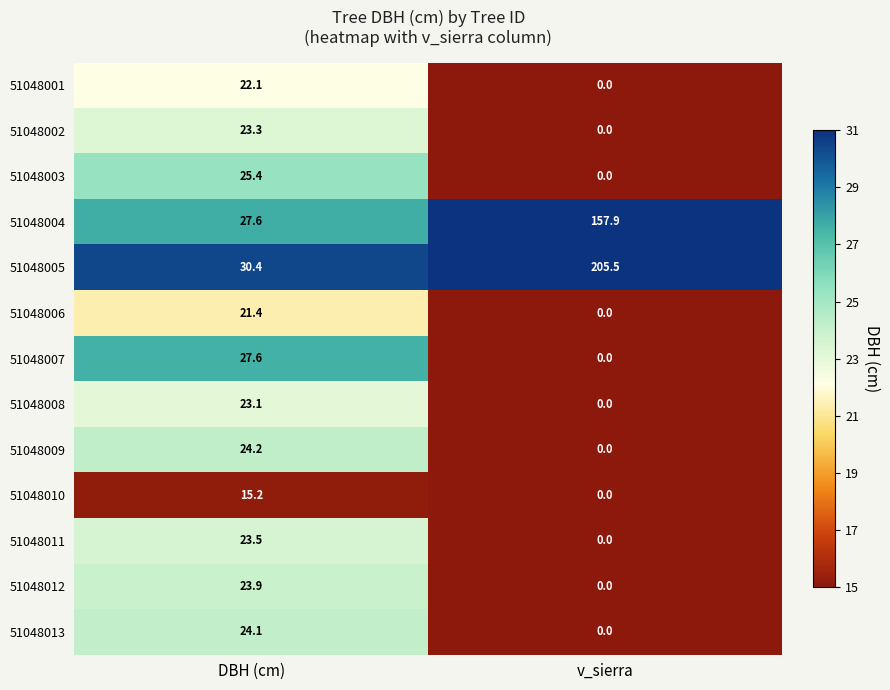

What is the sum of the 51048002 values at DBH (cm) and v_sierra?

23.3